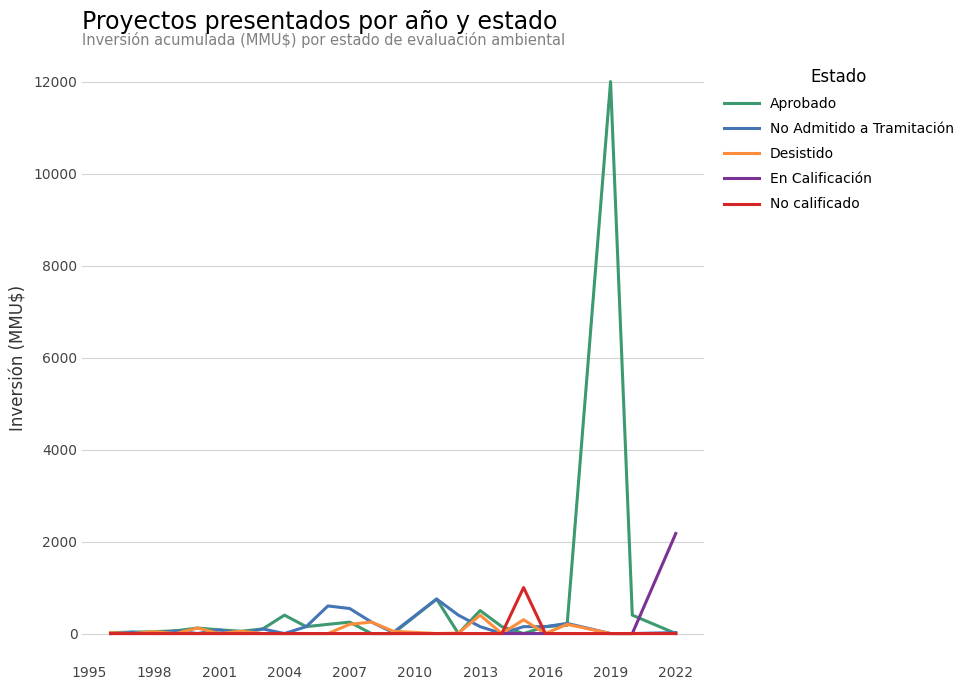

What is the average value of the Desistido series?

68